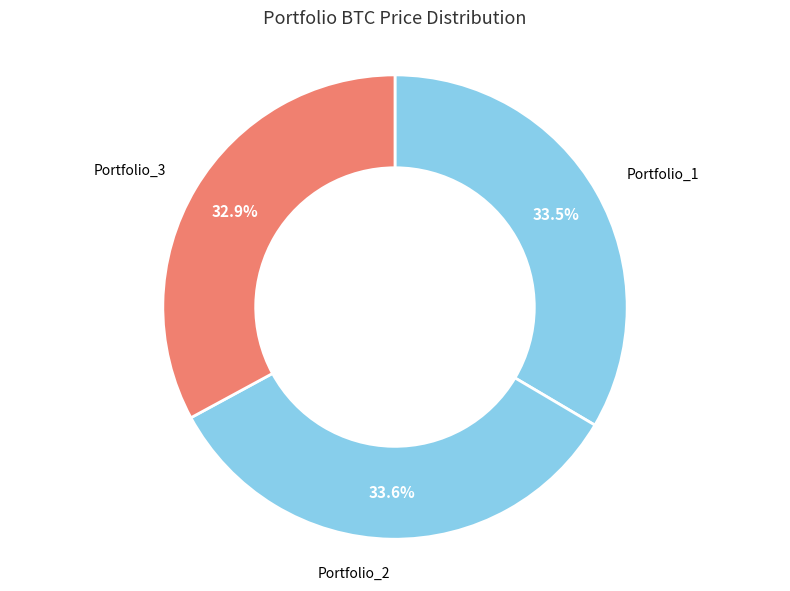

How many slices are in this pie chart?

3